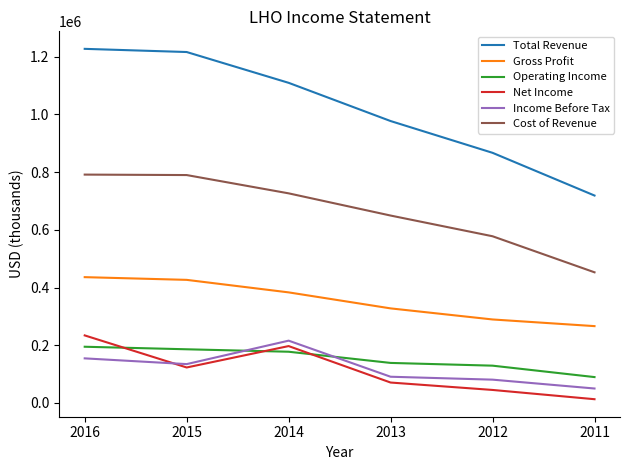

True or false: Total Revenue and Operating Income intersect in this chart.

False